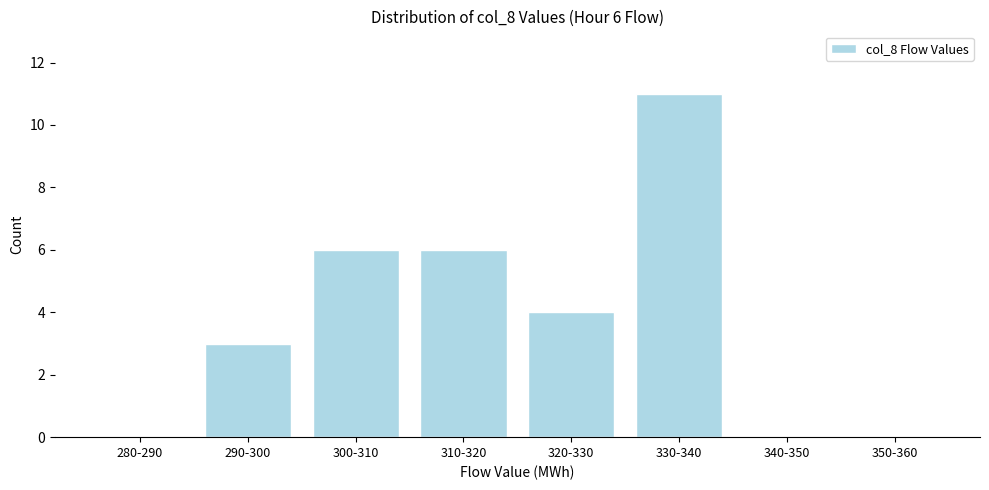

Reading right to left, list all the values displayed in this chart.

350-360=0	340-350=0	330-340=11	320-330=4	310-320=6	300-310=6	290-300=3	280-290=0